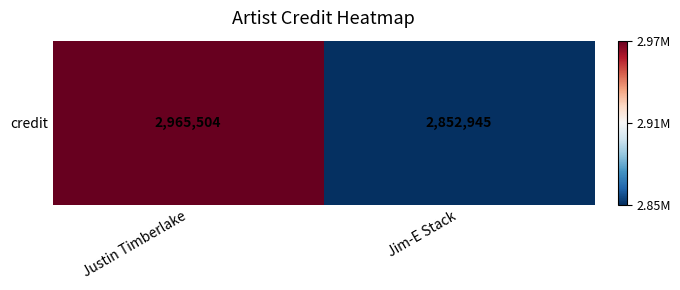

Rank the categories by value from highest to lowest.

Justin Timberlake, Jim-E Stack